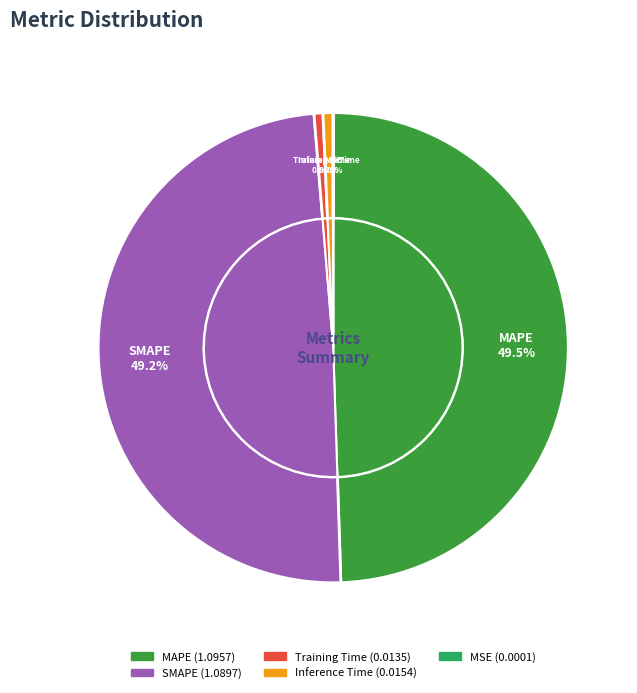

Rank the categories by value from lowest to highest.

MSE, Training Time, Inference Time, SMAPE, MAPE